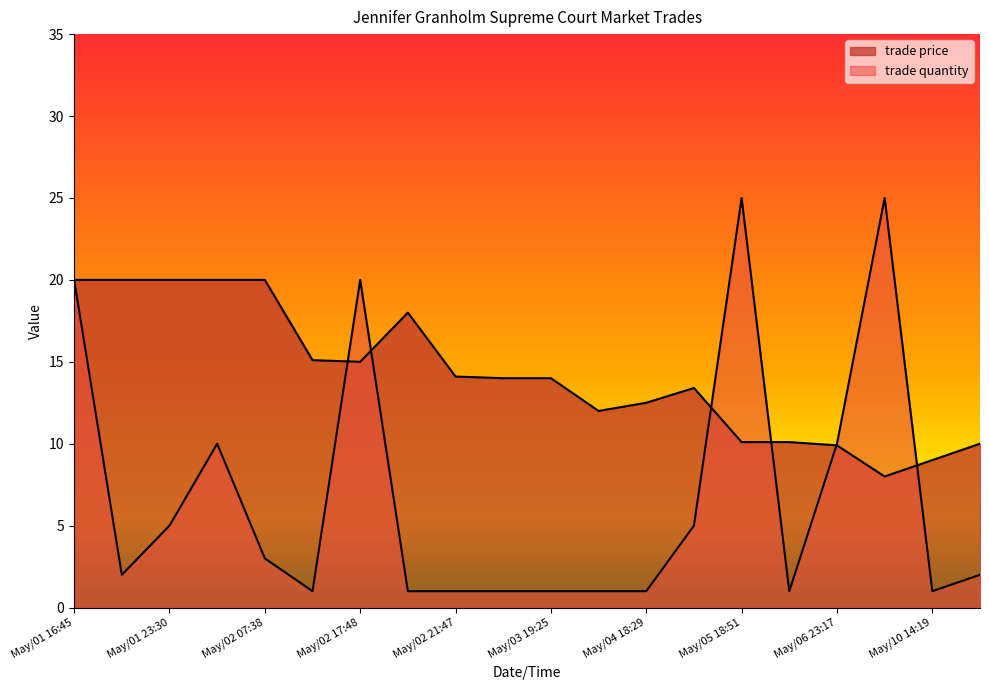

True or false: trade quantity and trade price intersect in this chart.

True